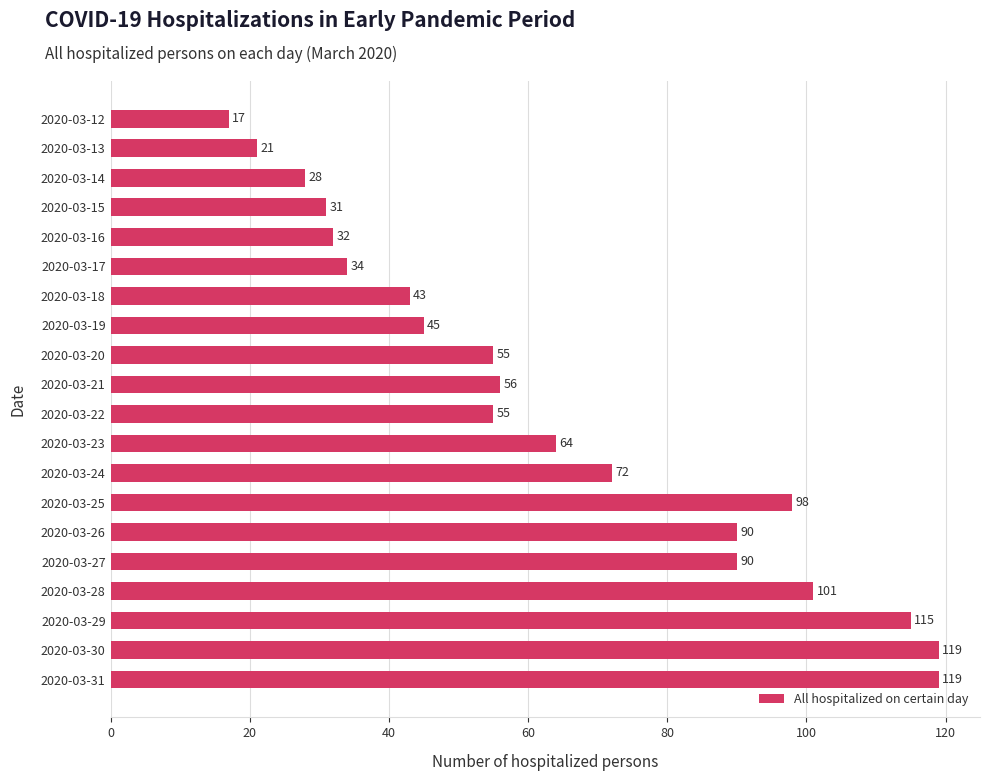

The value at 2020-03-18 is 24. True or false?

False